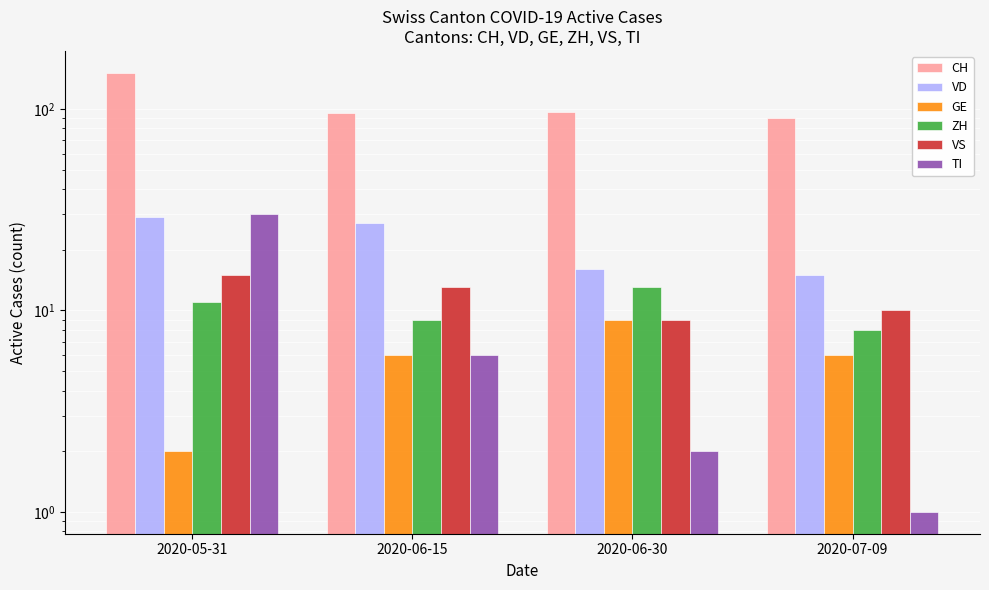

Reading right to left, extract all data points from this chart.

CH: 90	96	95	151
VD: 15	16	27	29
GE: 6	9	6	2
ZH: 8	13	9	11
VS: 10	9	13	15
TI: 1	2	6	30